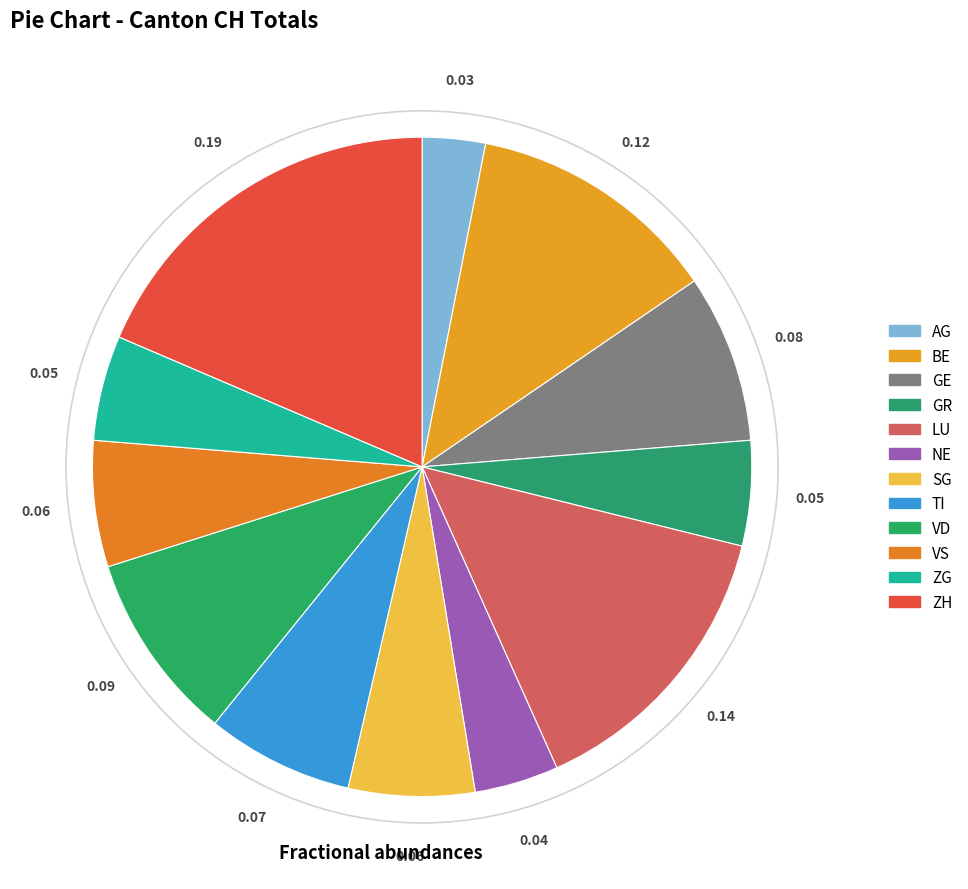

How many segments does this pie chart have?

12